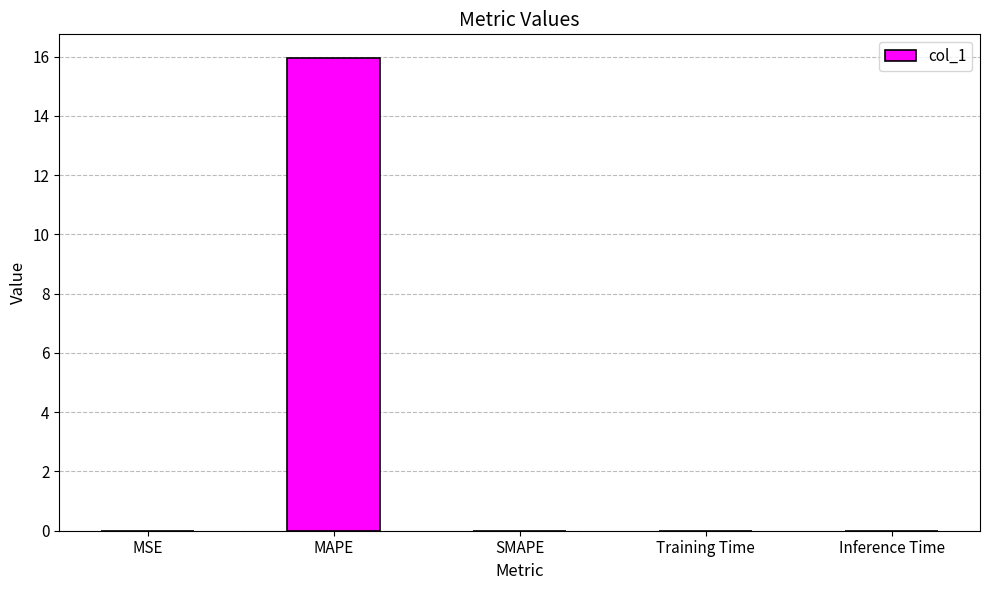

True or false: the data shows 0.0 at SMAPE.

True